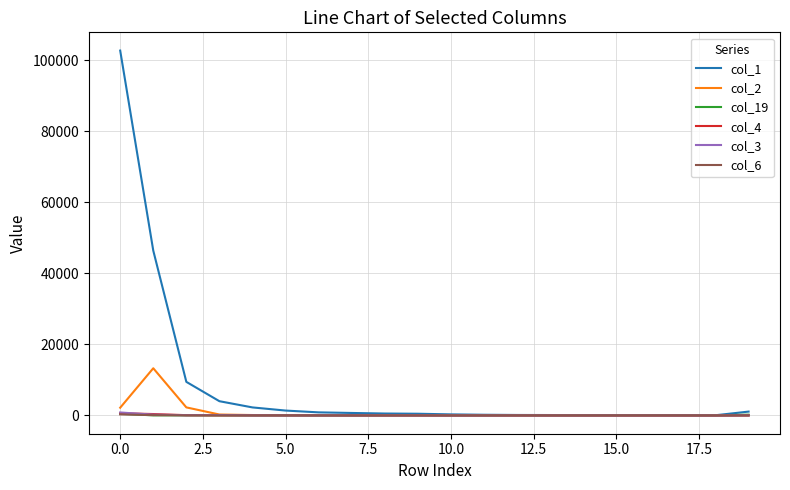

Which series has the largest range (max minus min)?

col_1